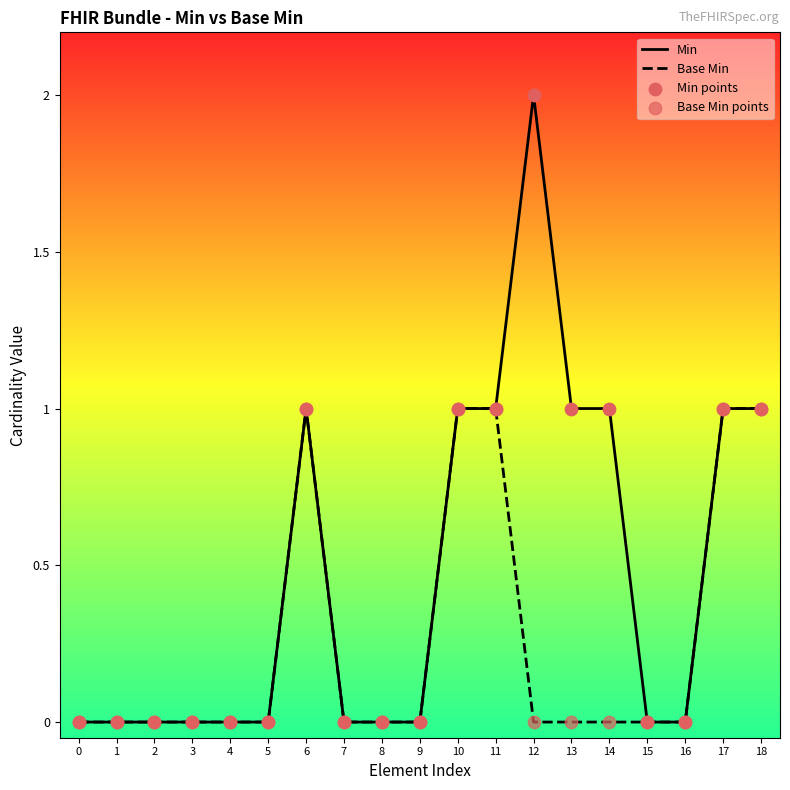

Which series has the largest total across all categories?

Min